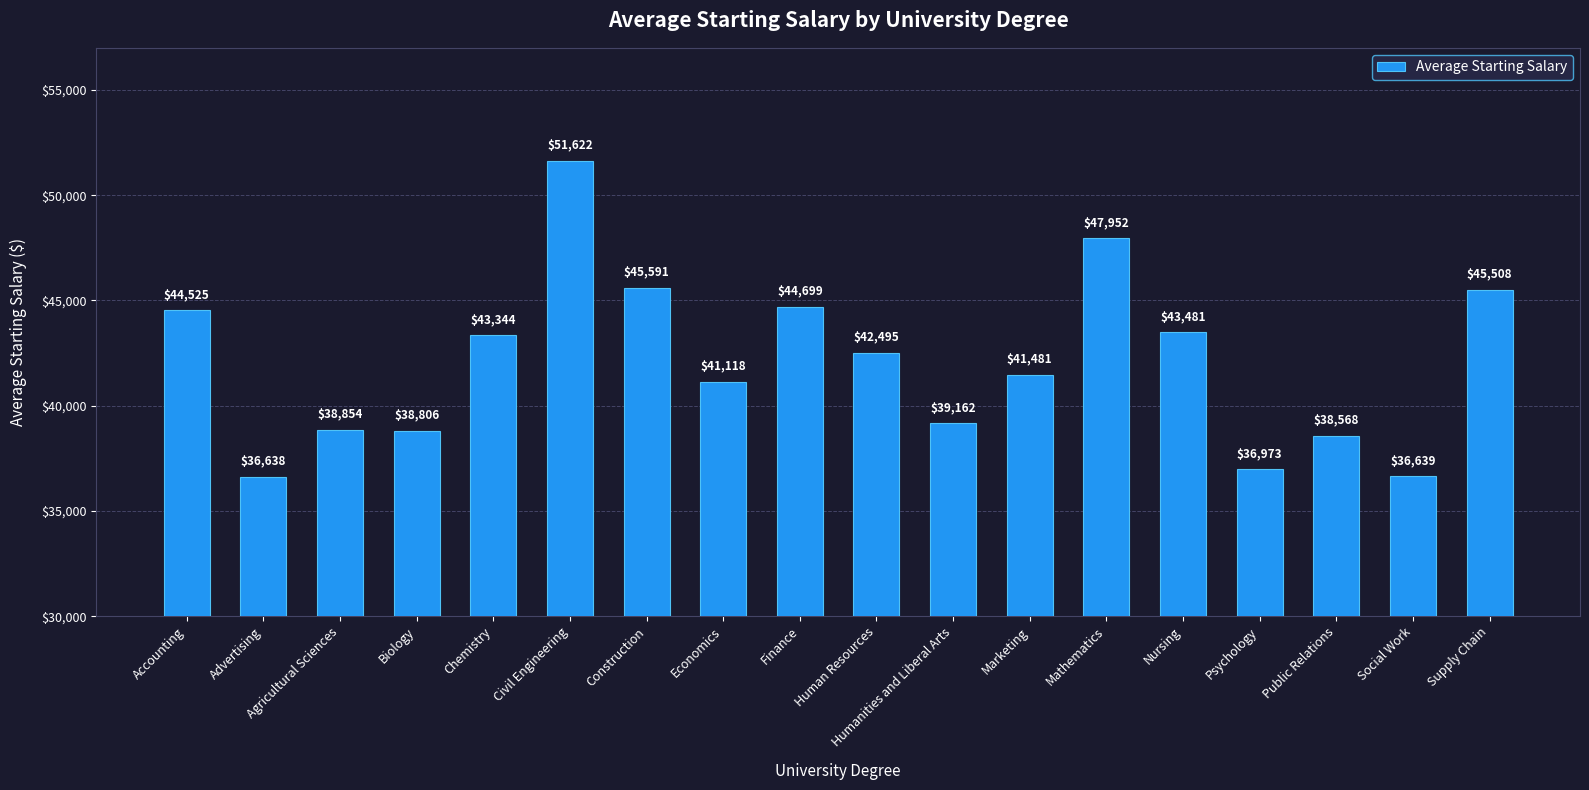

Reading left to right, extract all data points from this chart.

44525	36638	38854	38806	43344	51622	45591	41118	44699	42495	39162	41481	47952	43481	36973	38568	36639	45508